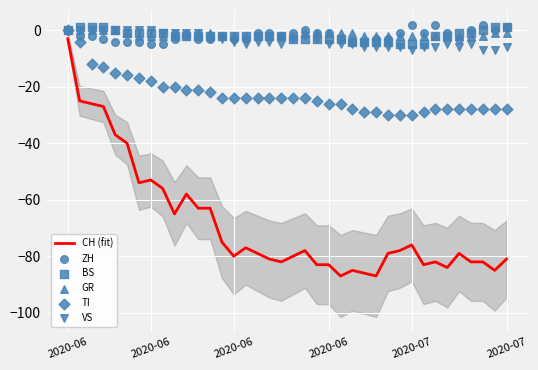

Is the value of TI at 34 greater than the value of GR at 2020-06?

No